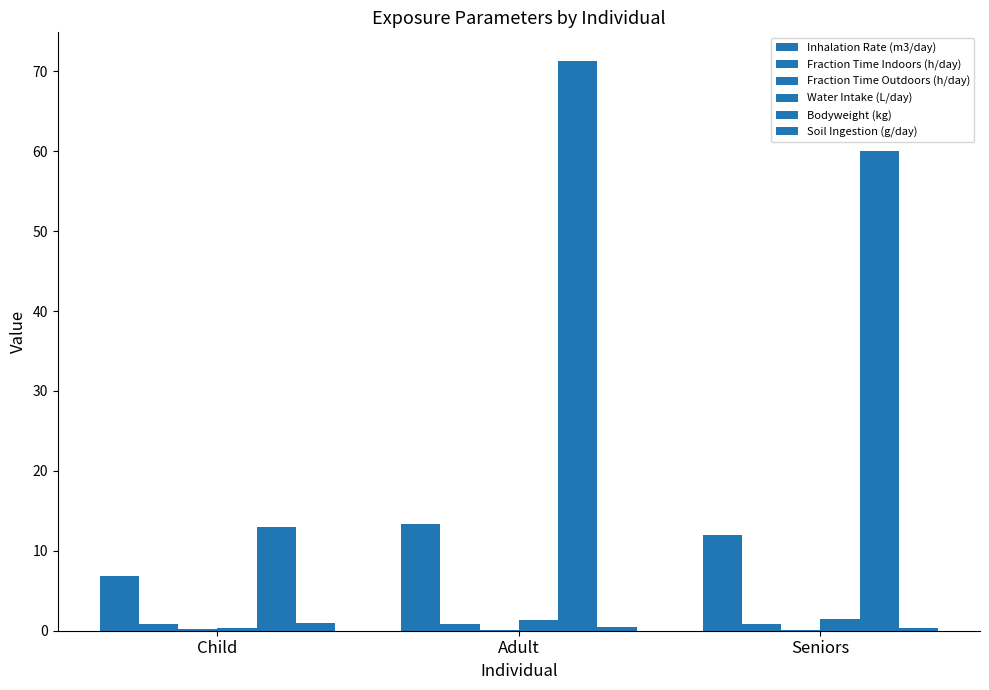

Count the number of categories in the chart.

3